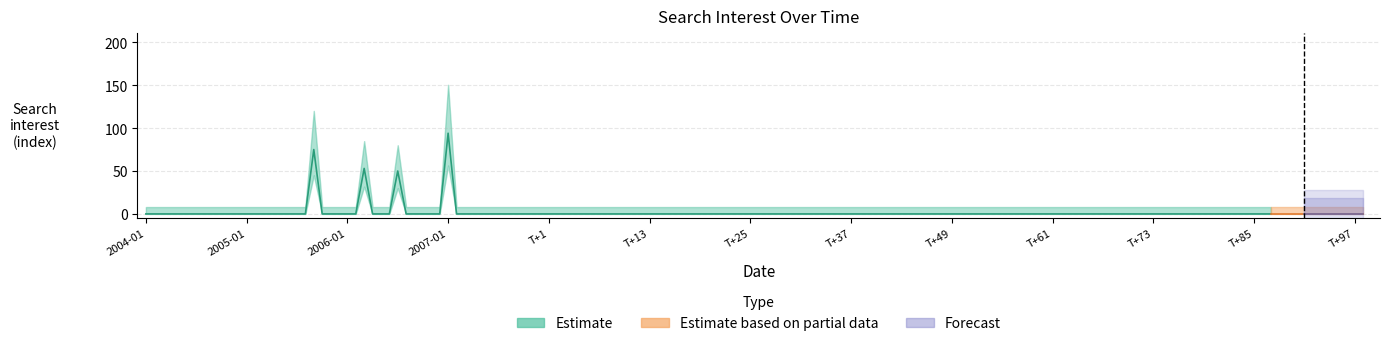

Between 2004-09 and 2011-01, which is larger?

2004-09